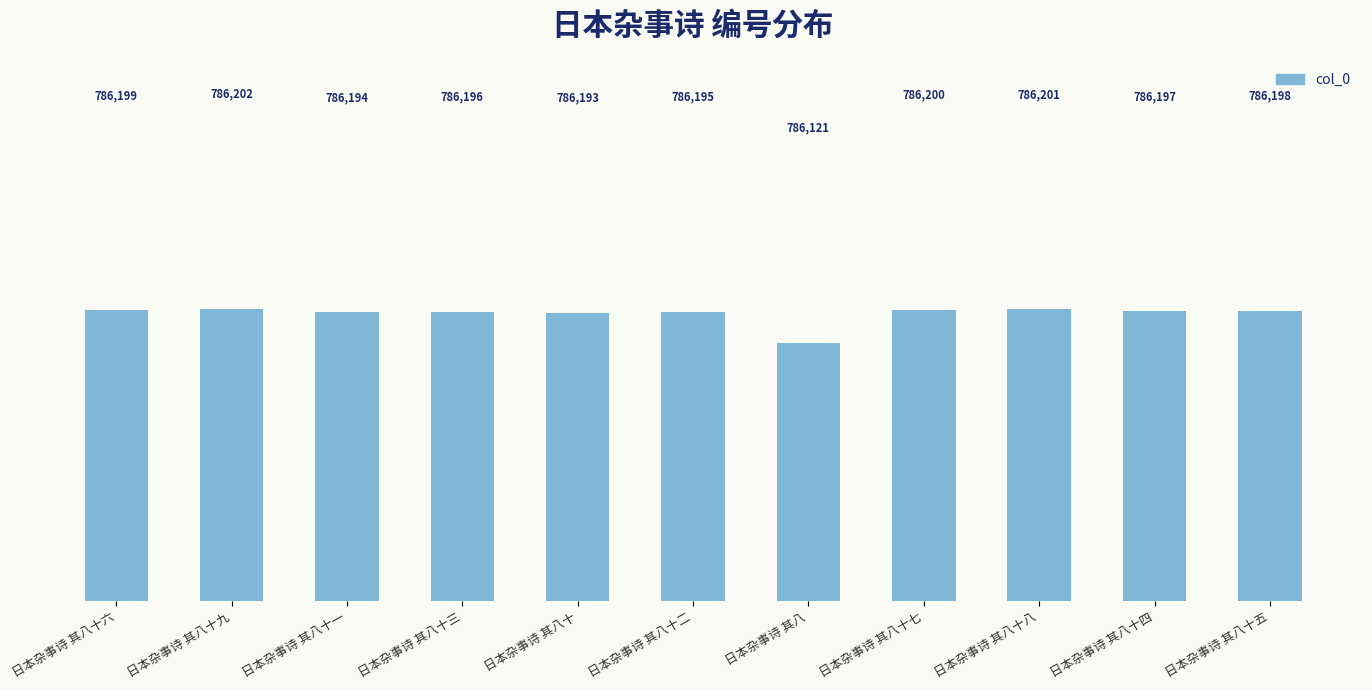

Reading left to right, what are all the values shown in this chart?

日本杂事诗 其八十六=786199	日本杂事诗 其八十九=786202	日本杂事诗 其八十一=786194	日本杂事诗 其八十三=786196	日本杂事诗 其八十=786193	日本杂事诗 其八十二=786195	日本杂事诗 其八=786121	日本杂事诗 其八十七=786200	日本杂事诗 其八十八=786201	日本杂事诗 其八十四=786197	日本杂事诗 其八十五=786198